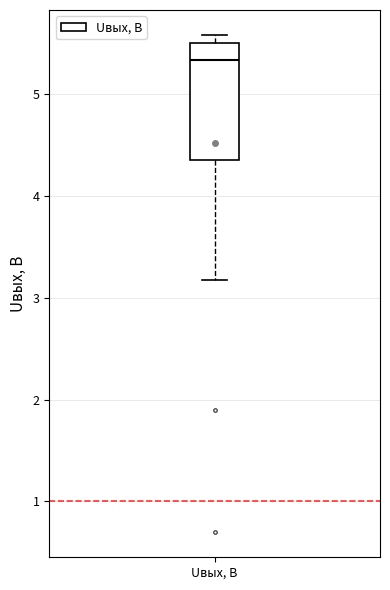

Where does the lower whisker of the box for Uвых, В end on the y-axis? The values are not printed on the chart, so give them approximately, as read against the axis.

3.2